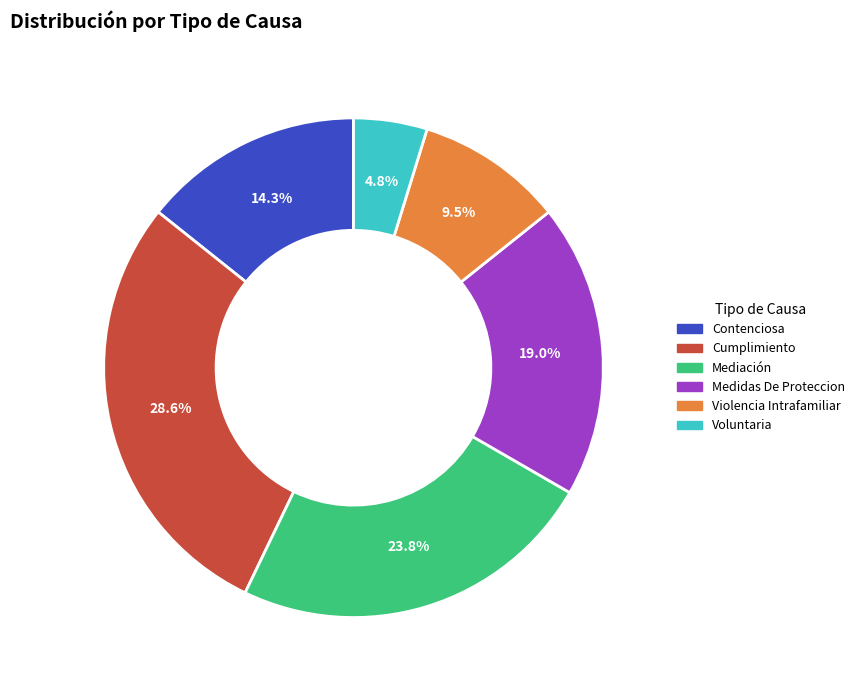

Is there any slice that represents more than half of the pie?

No